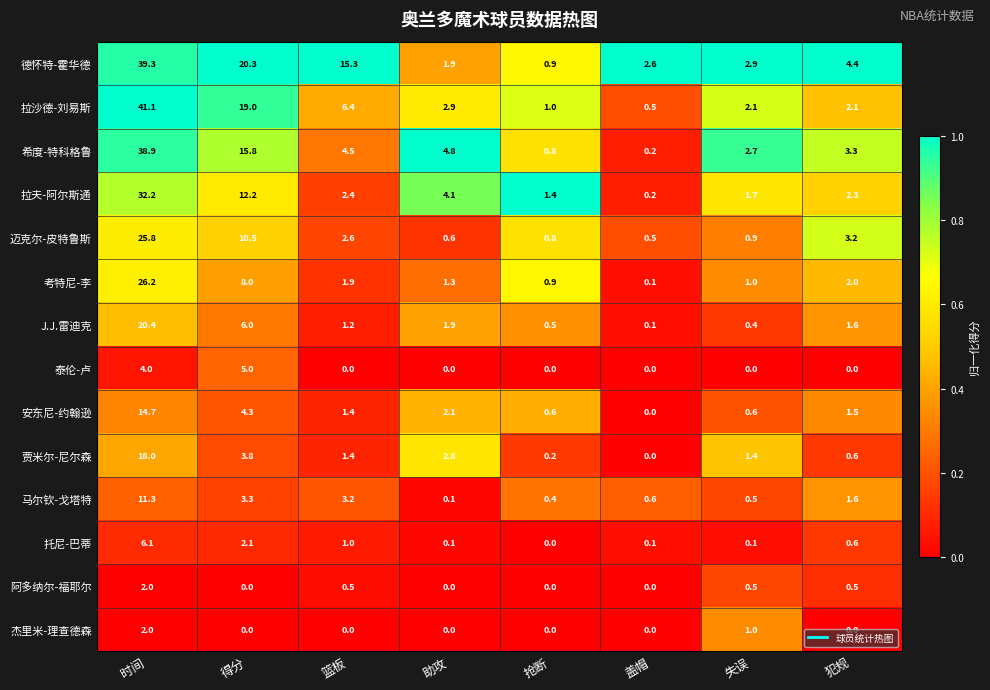

Is it true that 安东尼-约翰逊 equals 0.6 at 抢断?

True